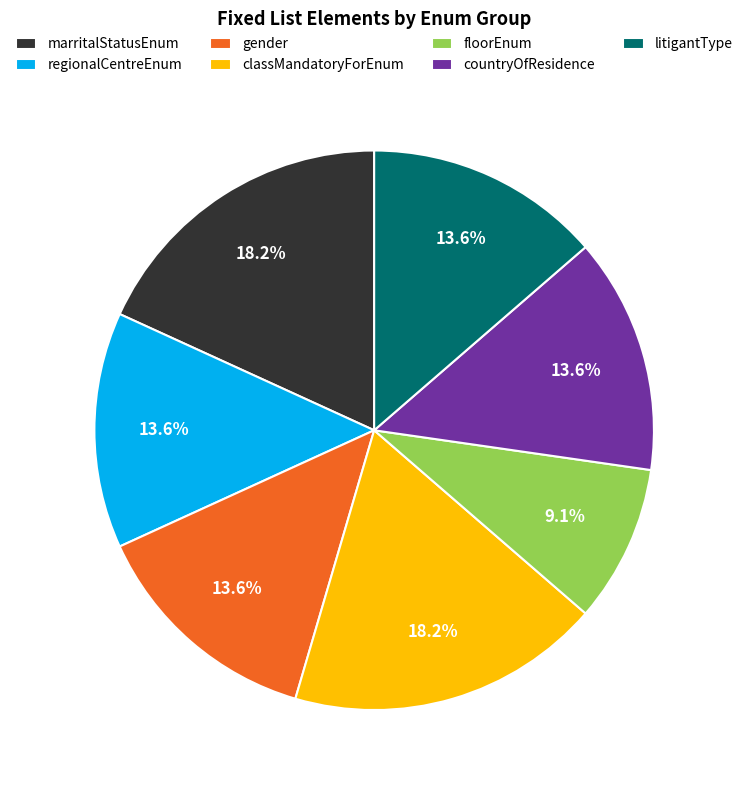

Is it true that litigantType is 27% of the pie?

False